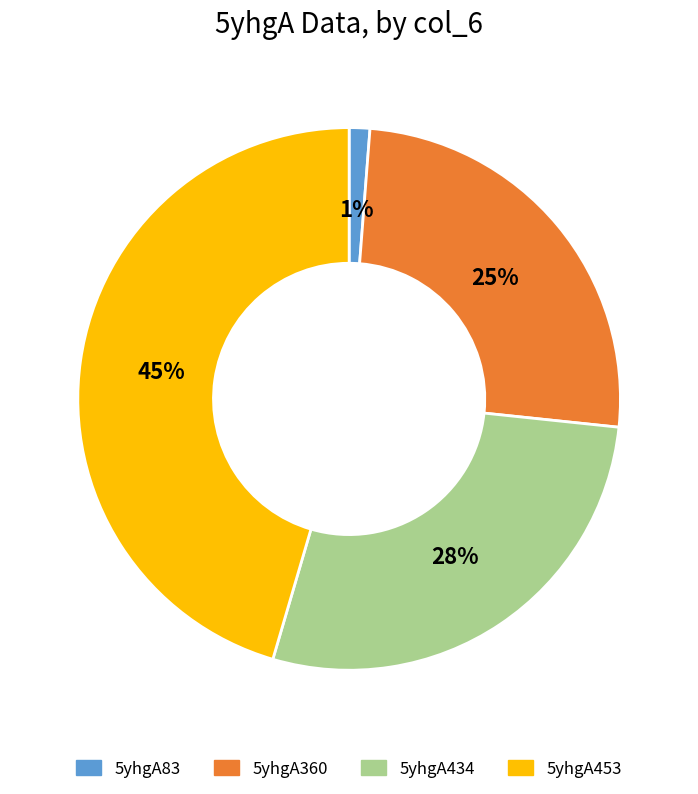

The 5yhgA83 slice represents 1% of the pie. True or false?

True